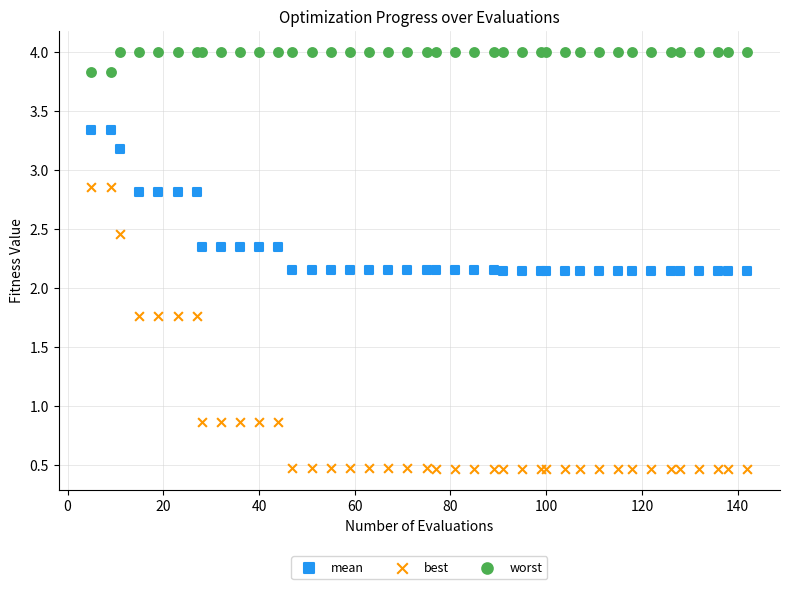

Which series contains the lowest Y value?

best